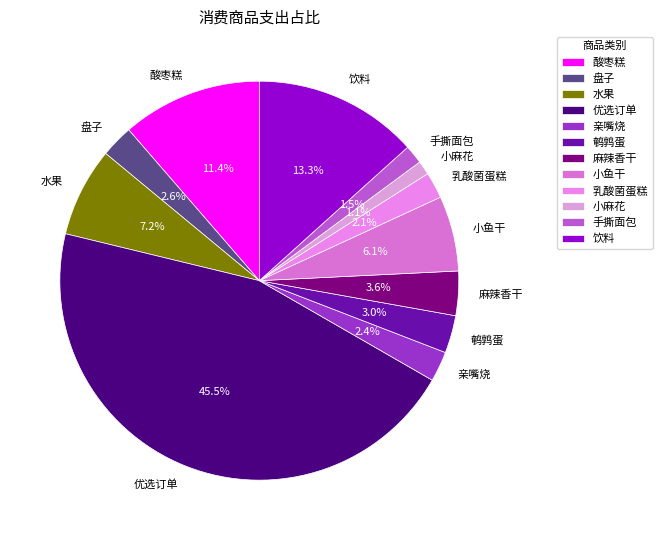

What is the largest slice in the pie chart?

优选订单